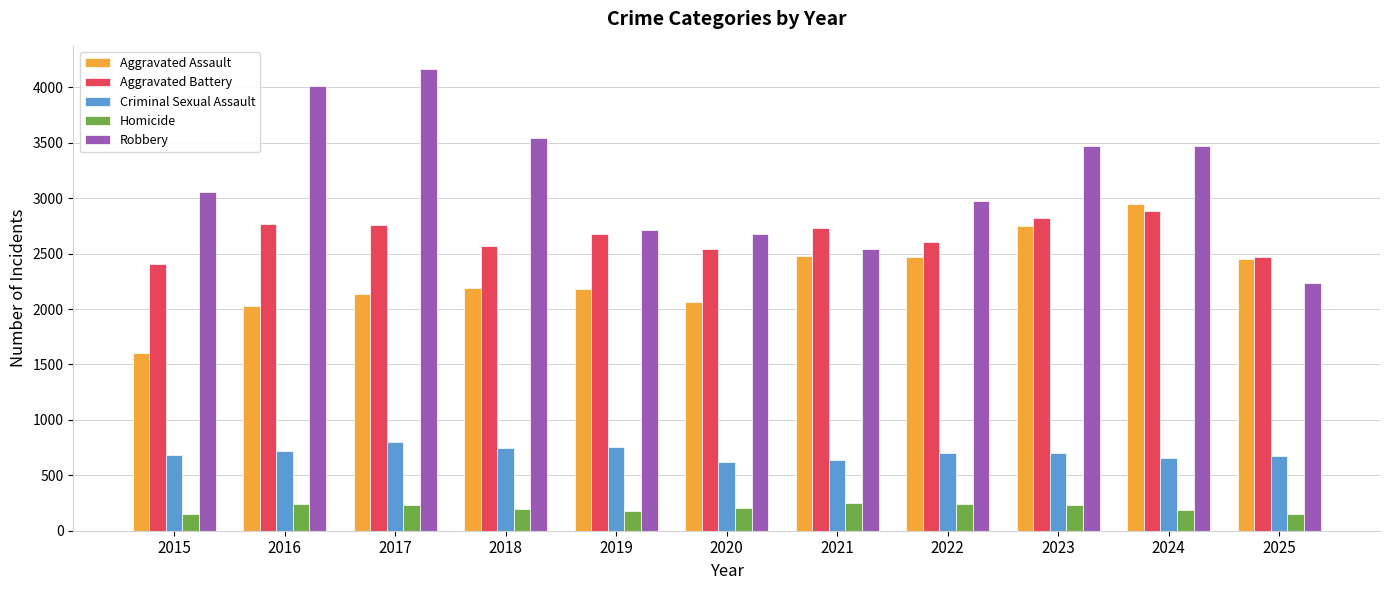

How many bars are there in each group?

5